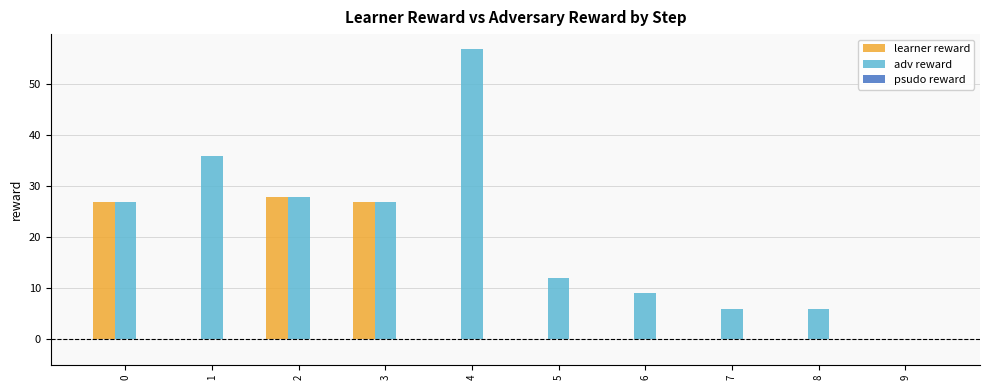

What is the sum of the learner reward values at 2 and 3?

55